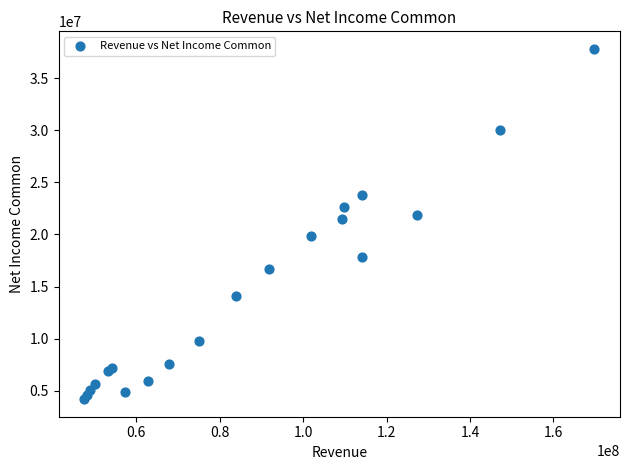

What Y value in the scatter plot is closest to 21004500?

21458000